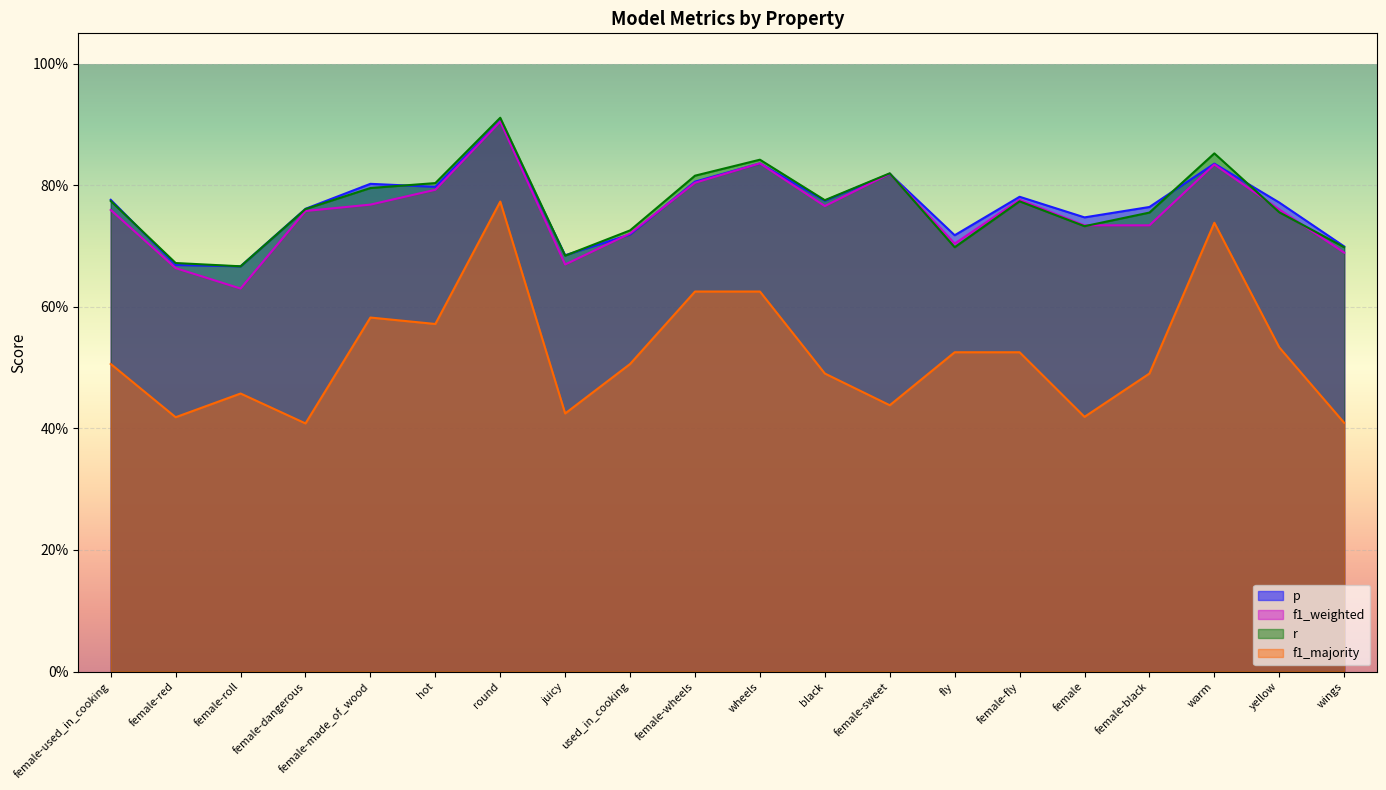

At female-used_in_cooking, list the series in order from largest to smallest.

p, r, f1_weighted, f1_majority